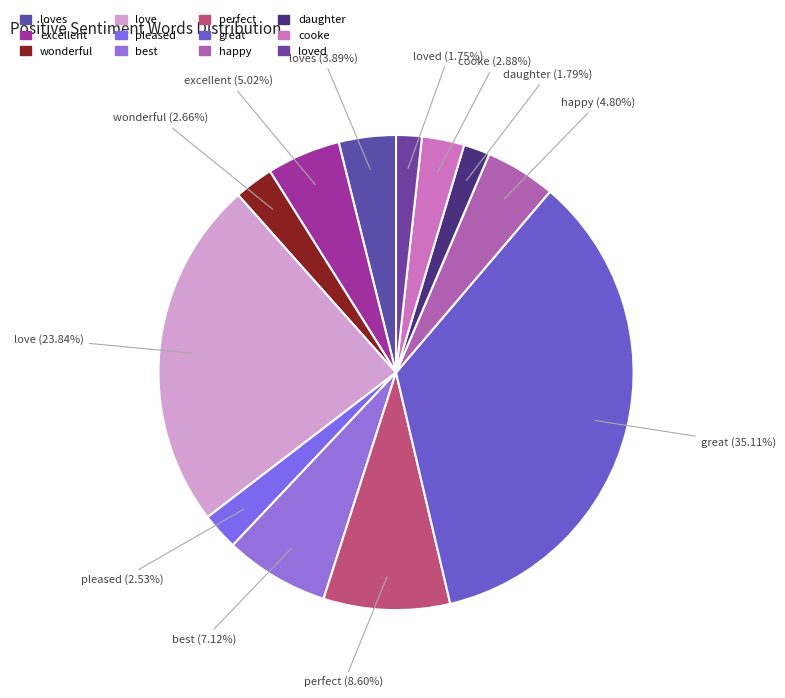

Combined, what portion of the pie is happy and loved?

6.6%